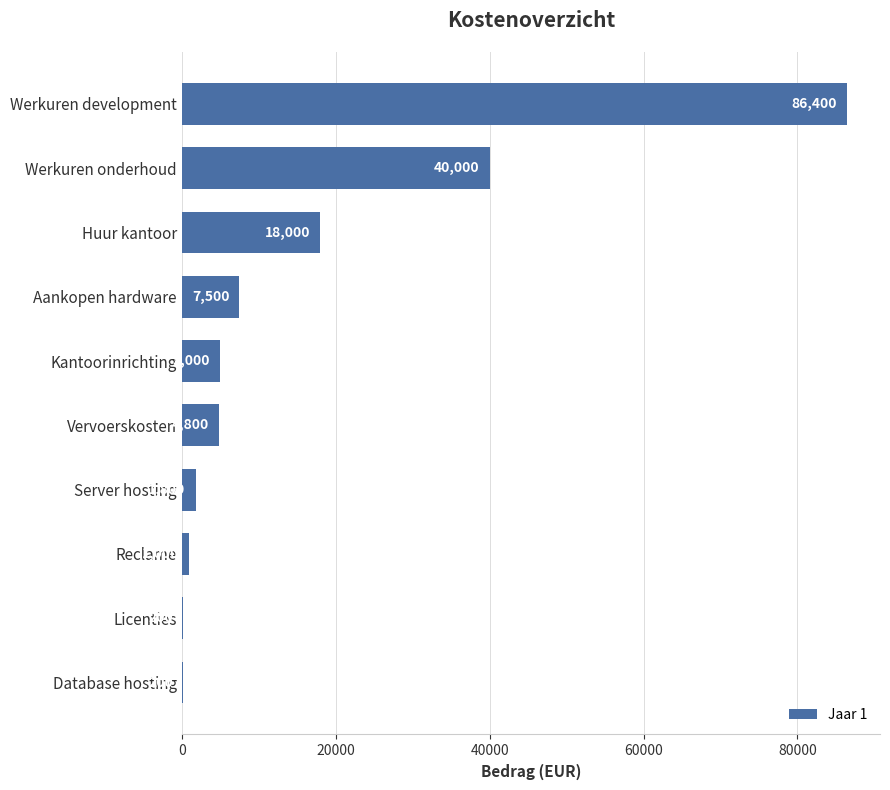

The value at Aankopen hardware is 7500. True or false?

True